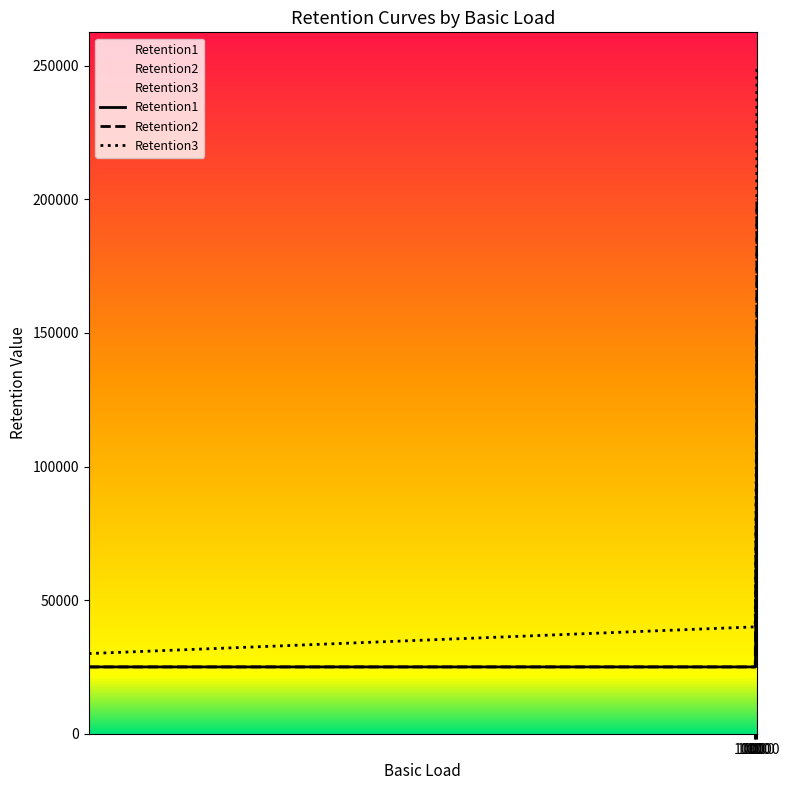

What are all the series names shown in the legend?

Retention1, Retention2, Retention3